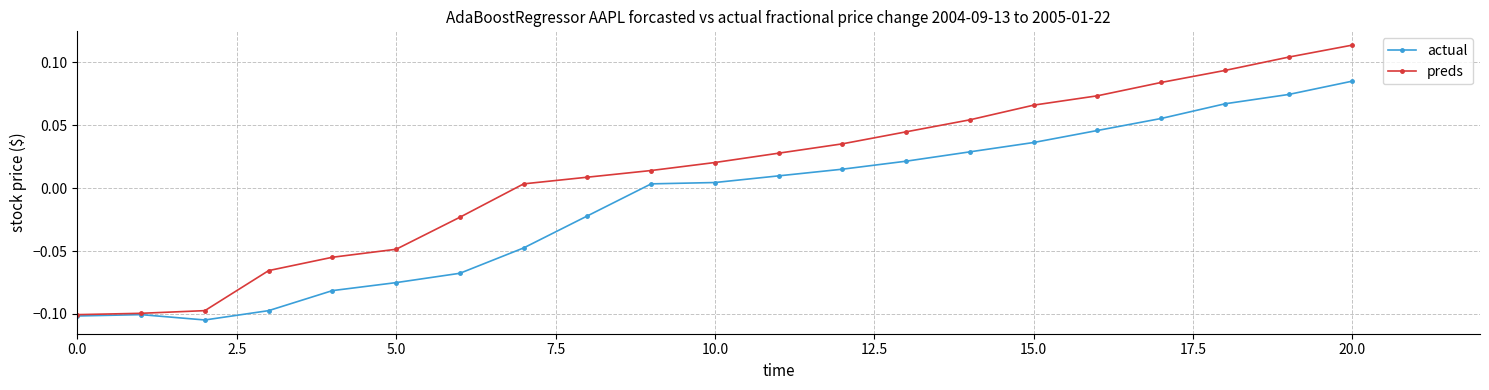

What is the difference between the second highest and second lowest values in the preds series?

0.2